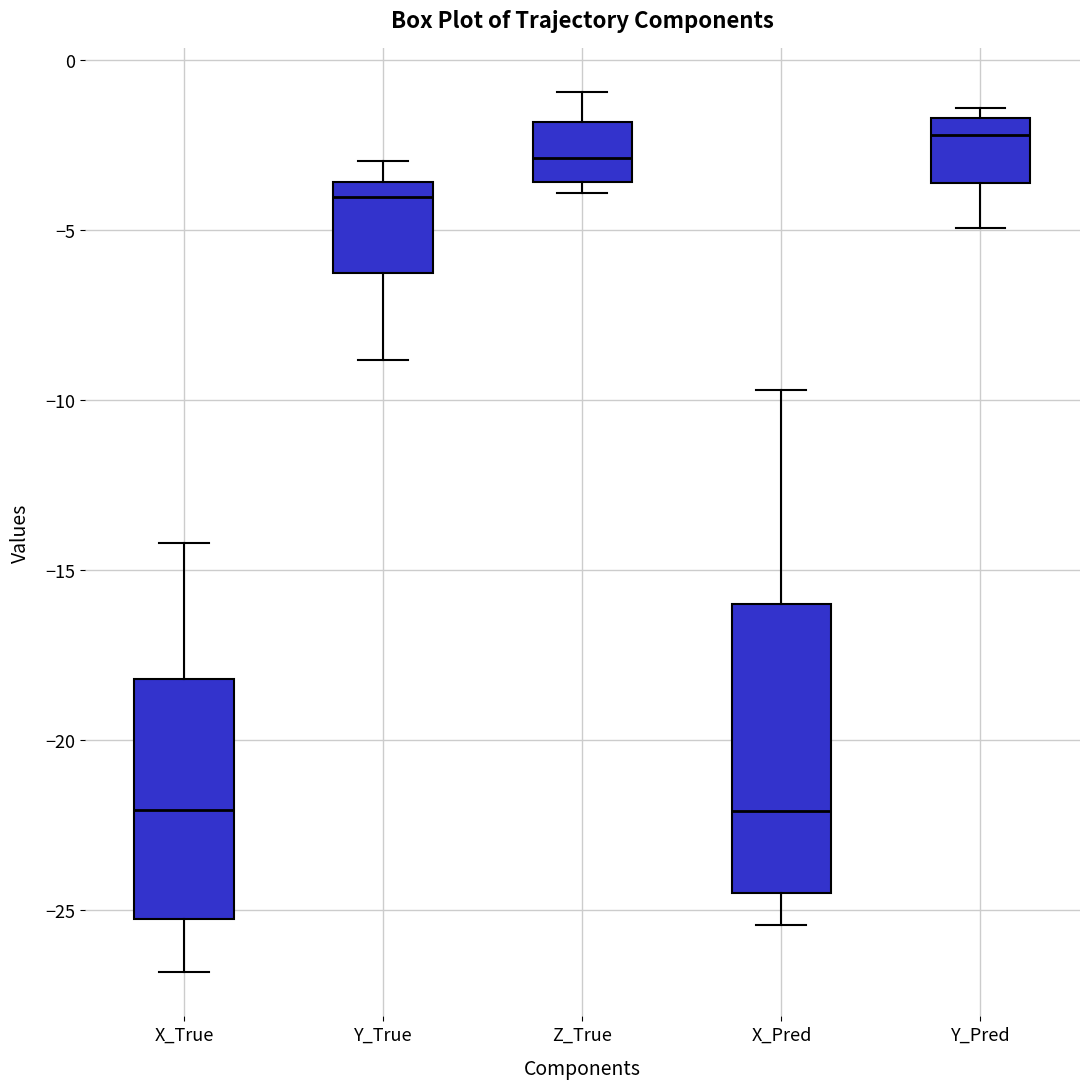

Reading left to right, transcribe this box plot: for each box, give where its median line is, the range the box spans, and where its two whiskers end, as read against the y-axis. The values are not printed on the chart, so give them approximately, as read against the axis.

X_True: median -22.0, box -25.5 to -18.0, whiskers -27.0 to -14.0
Y_True: median -4.0, box -6.5 to -3.5, whiskers -9.0 to -3.0
Z_True: median -3.0, box -3.5 to -2.0, whiskers -4.0 to -1.0
X_Pred: median -22.0, box -24.5 to -16.0, whiskers -25.5 to -9.5
Y_Pred: median -2.0, box -3.5 to -1.5, whiskers -5.0 to -1.5 (just above the box's upper edge)